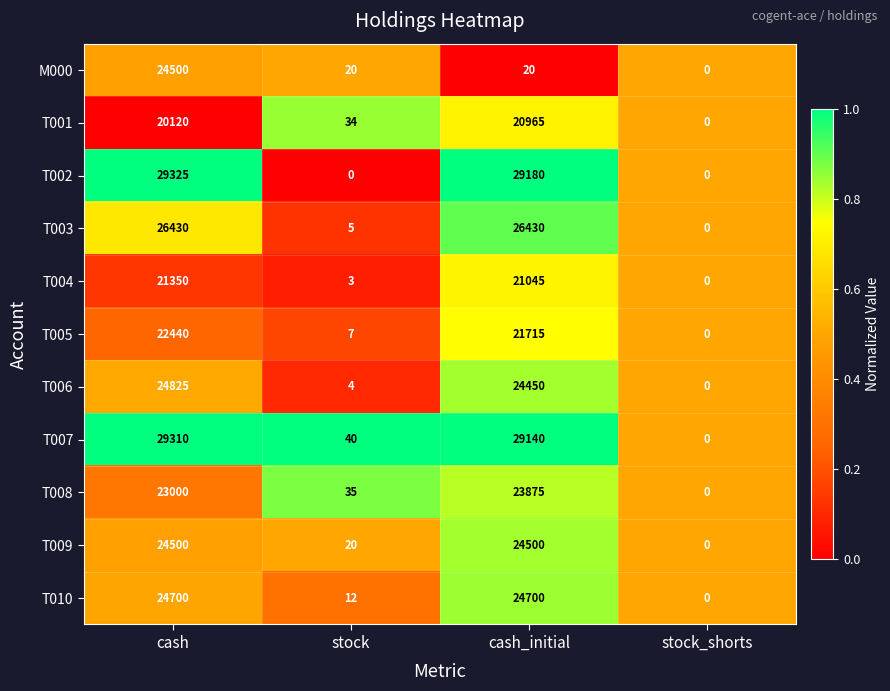

At which label does M000 first exceed 20?

cash